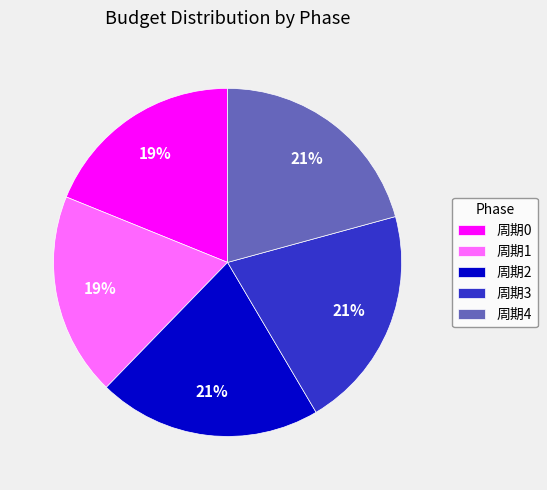

What is the ratio of the value at 周期0 to the value at 周期2?

0.9